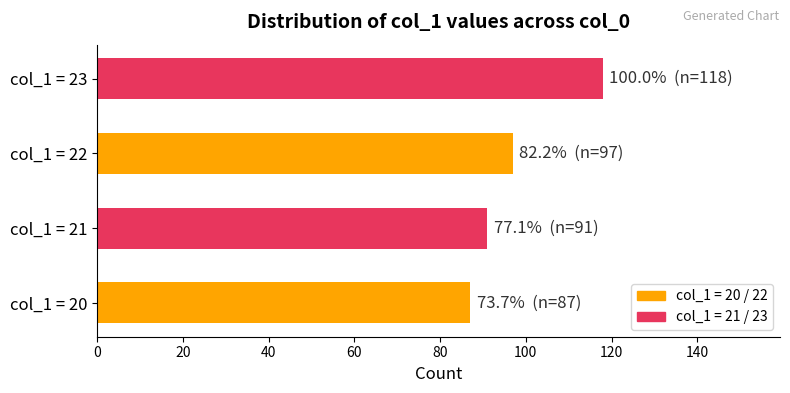

The chart shows a value of 118 at col_1 = 23. True or false?

True